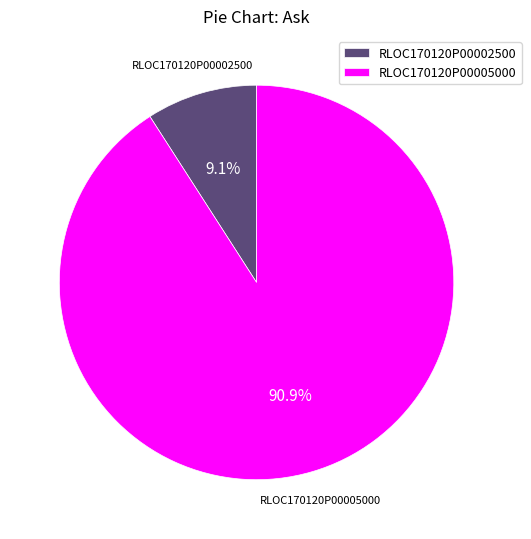

What is the largest slice in the pie chart?

RLOC170120P00005000